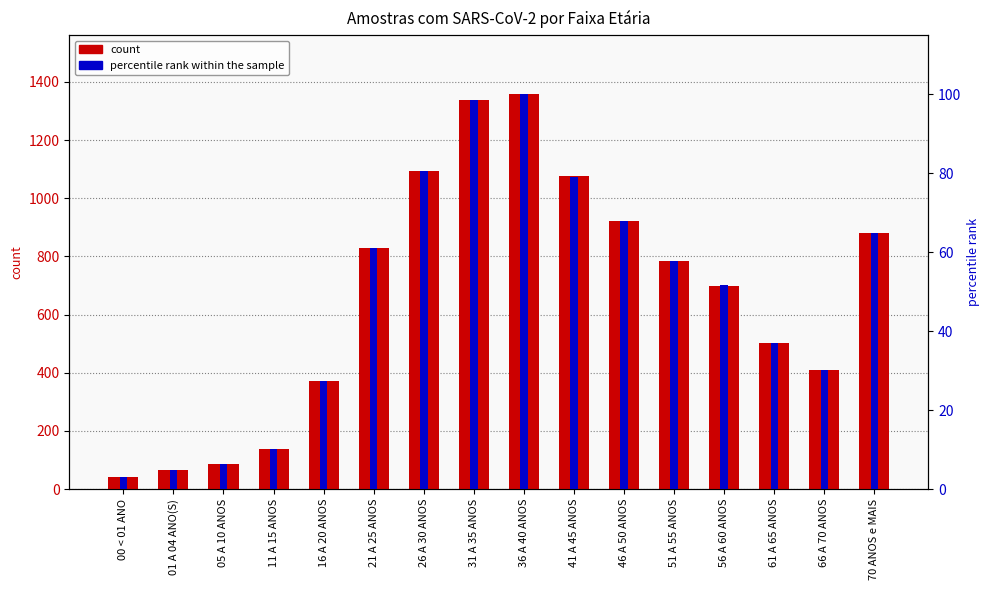

Reading left to right, extract all data points from this chart.

count: 00 < 01 ANO=41.0	01 A 04 ANO(S)=65.0	05 A 10 ANOS=86.0	11 A 15 ANOS=139.0	16 A 20 ANOS=372.0	21 A 25 ANOS=830.0	26 A 30 ANOS=1095.0	31 A 35 ANOS=1338.0	36 A 40 ANOS=1357.0	41 A 45 ANOS=1075.0	46 A 50 ANOS=921.0	51 A 55 ANOS=785.0	56 A 60 ANOS=700.0	61 A 65 ANOS=501.0	66 A 70 ANOS=411.0	70 ANOS e MAIS=879.0
percentile rank within the sample: 00 < 01 ANO=3.0	01 A 04 ANO(S)=4.8	05 A 10 ANOS=6.3	11 A 15 ANOS=10.2	16 A 20 ANOS=27.4	21 A 25 ANOS=61.2	26 A 30 ANOS=80.7	31 A 35 ANOS=98.6	36 A 40 ANOS=100.0	41 A 45 ANOS=79.2	46 A 50 ANOS=67.9	51 A 55 ANOS=57.8	56 A 60 ANOS=51.6	61 A 65 ANOS=36.9	66 A 70 ANOS=30.3	70 ANOS e MAIS=64.8